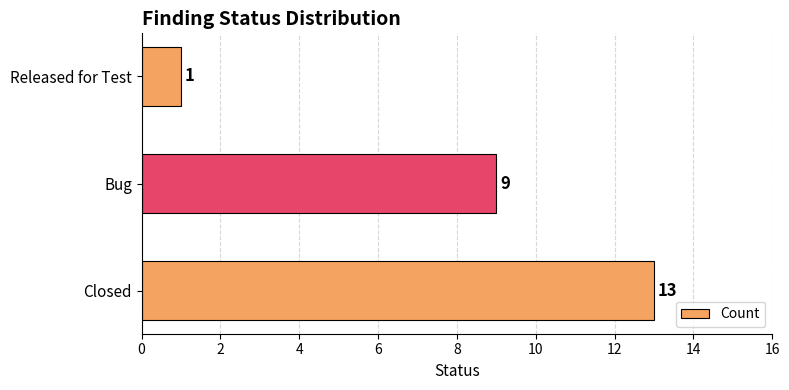

The value at Released for Test is 0. True or false?

False